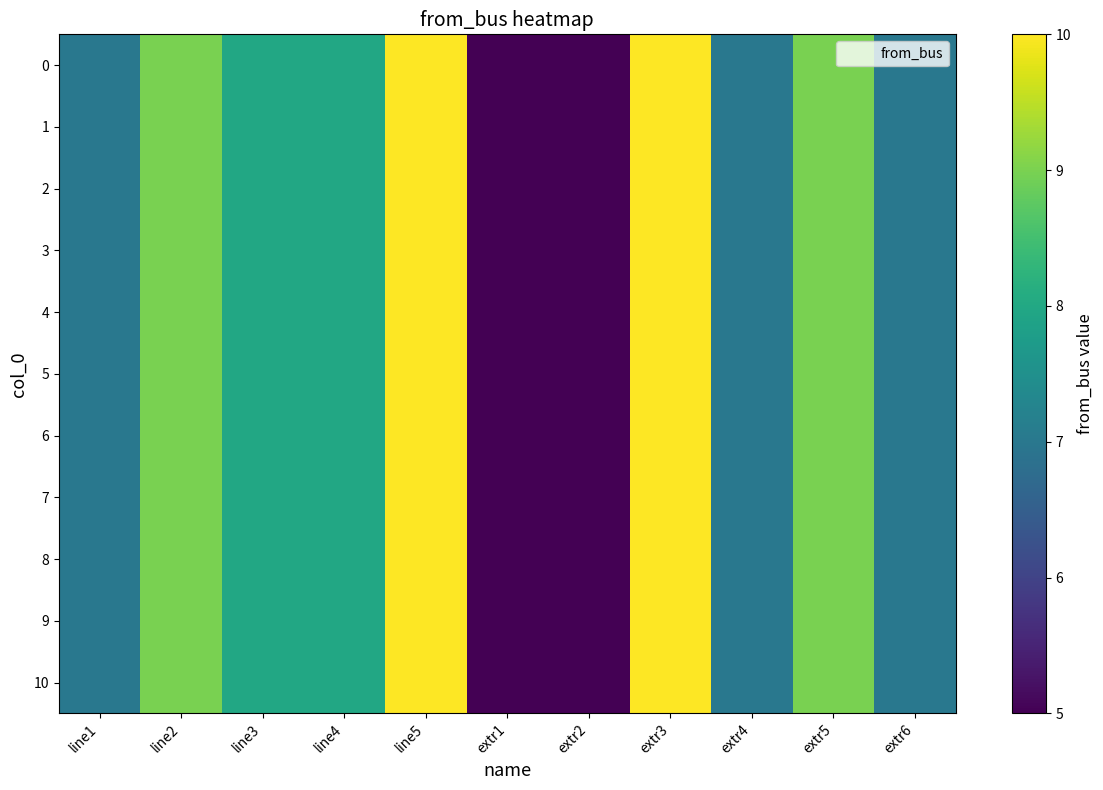

At which category is the sum across all series the highest?

line5